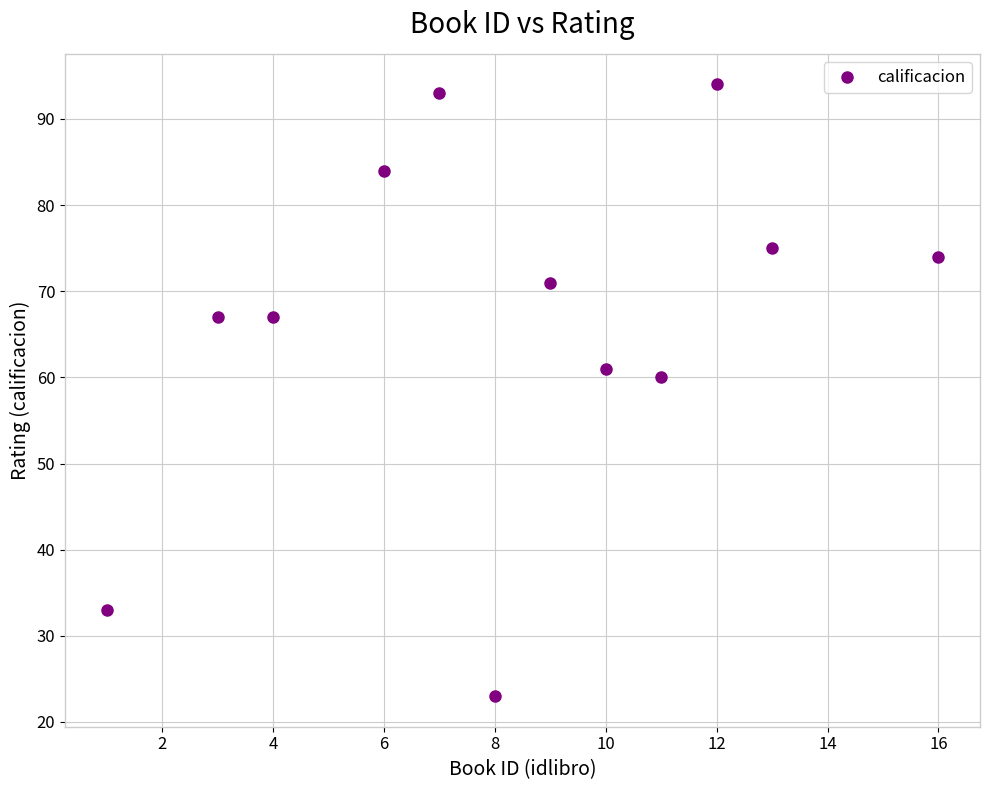

What Y value in the scatter plot is closest to 58?

60